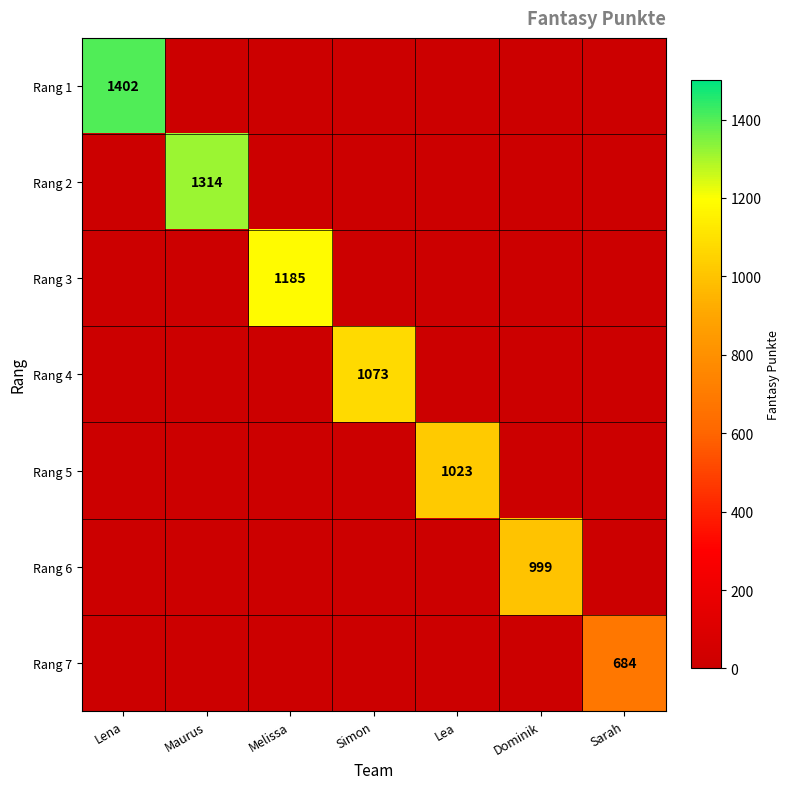

The value of Rang 3 at Lena is -509. True or false?

False